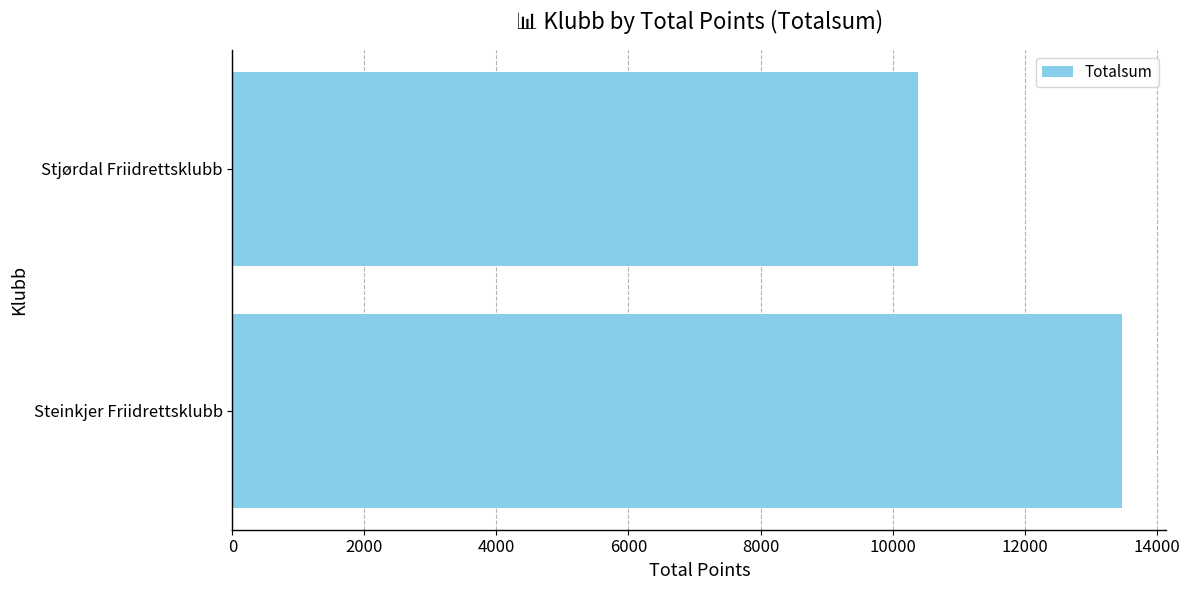

Count the number of categories in the chart.

2